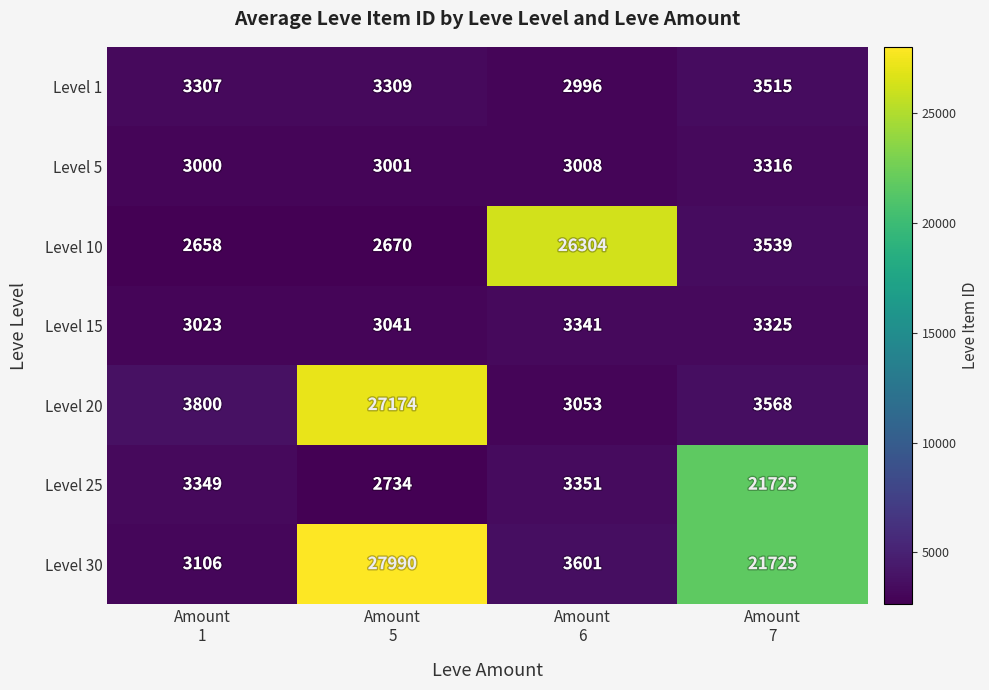

What is the difference between the maximum and minimum values in the Level 15 series?

318